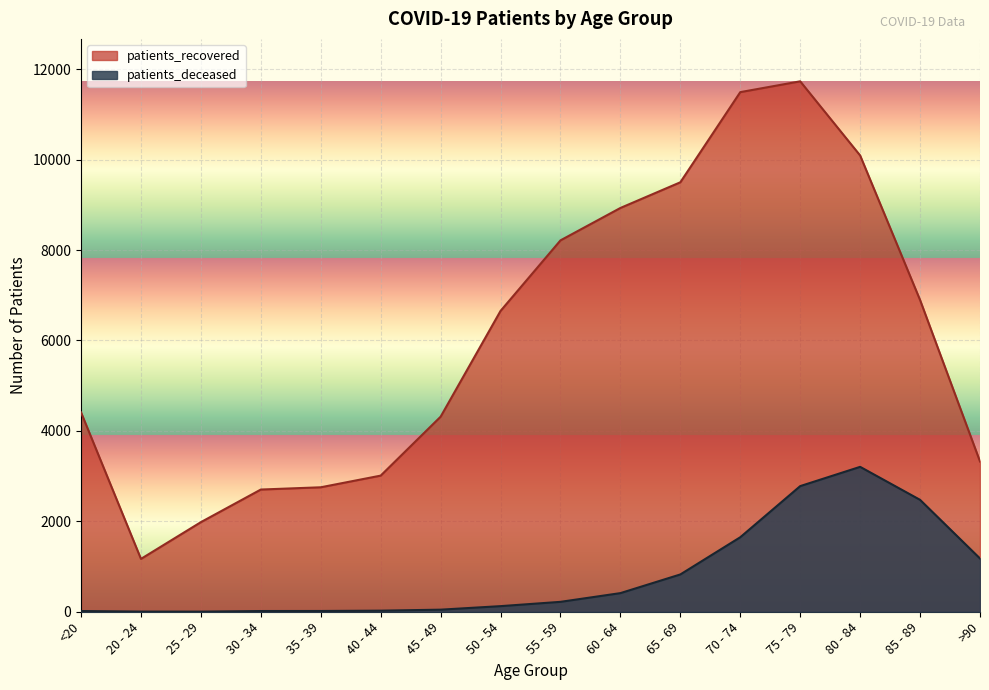

Between 25 - 29 and 65 - 69, which is larger?

65 - 69